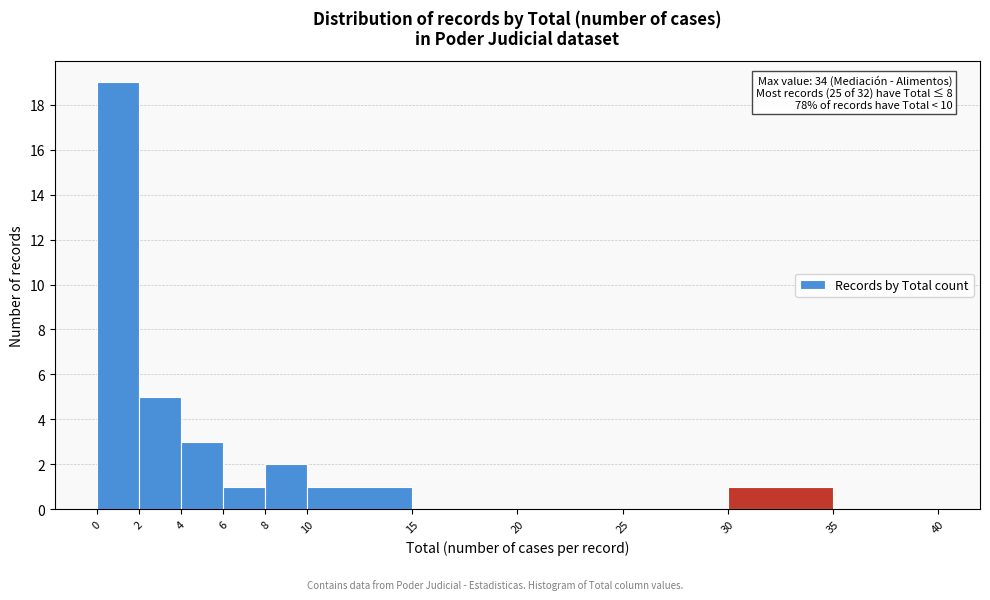

Which range on the x-axis has the tallest bar?

0 to 2